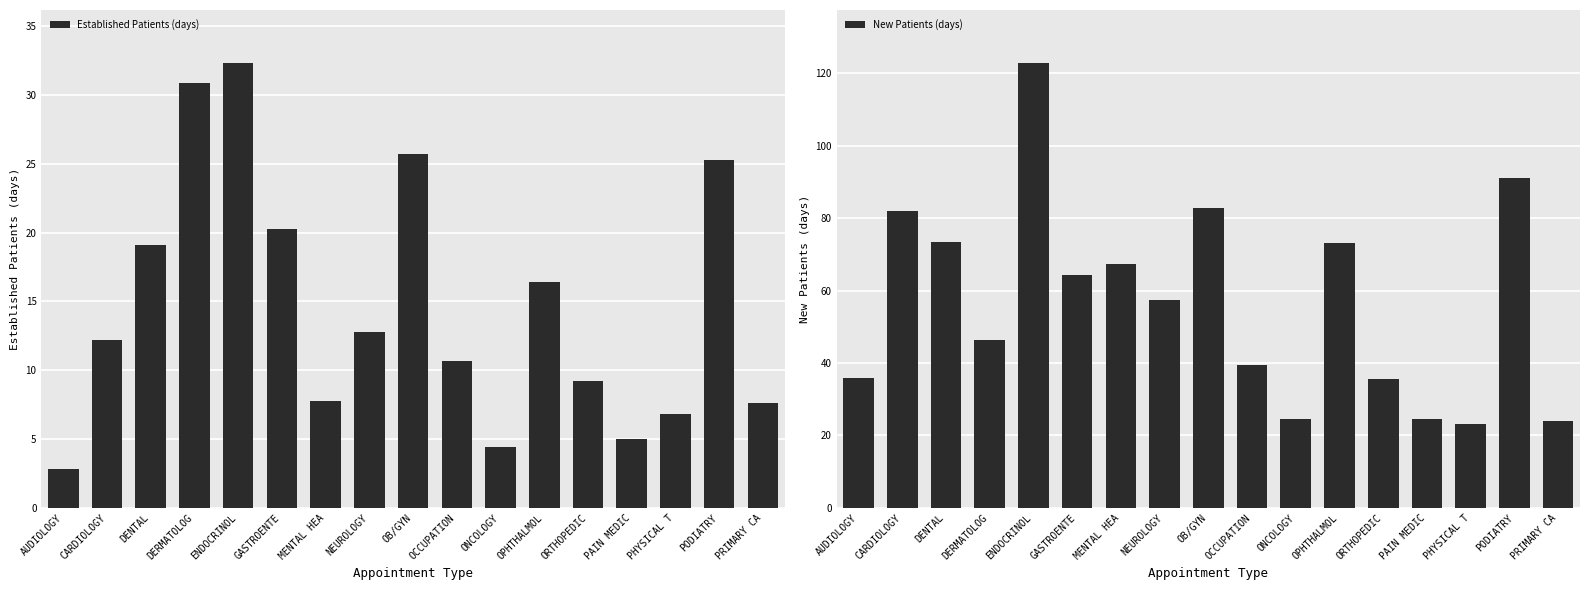

Is it true that New Patients (days) equals 25.4 at PODIATRY?

False